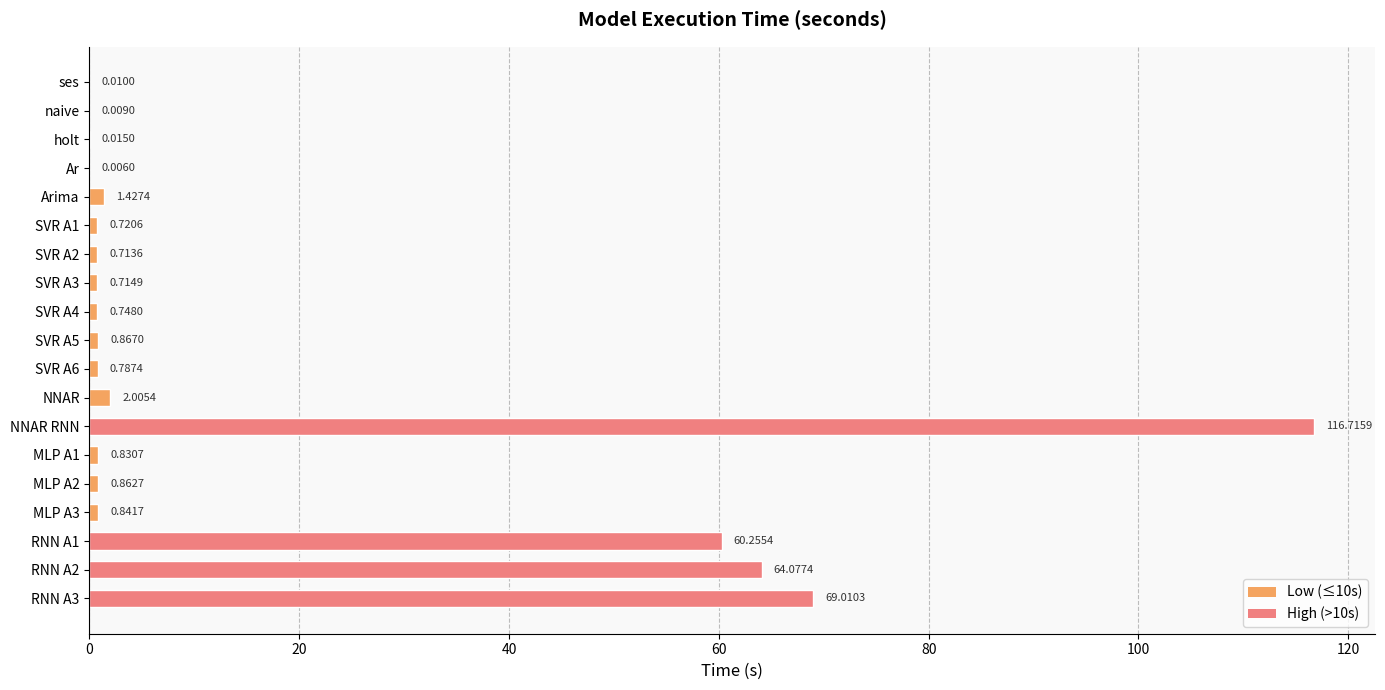

Which label corresponds to the largest value in the chart?

NNAR RNN